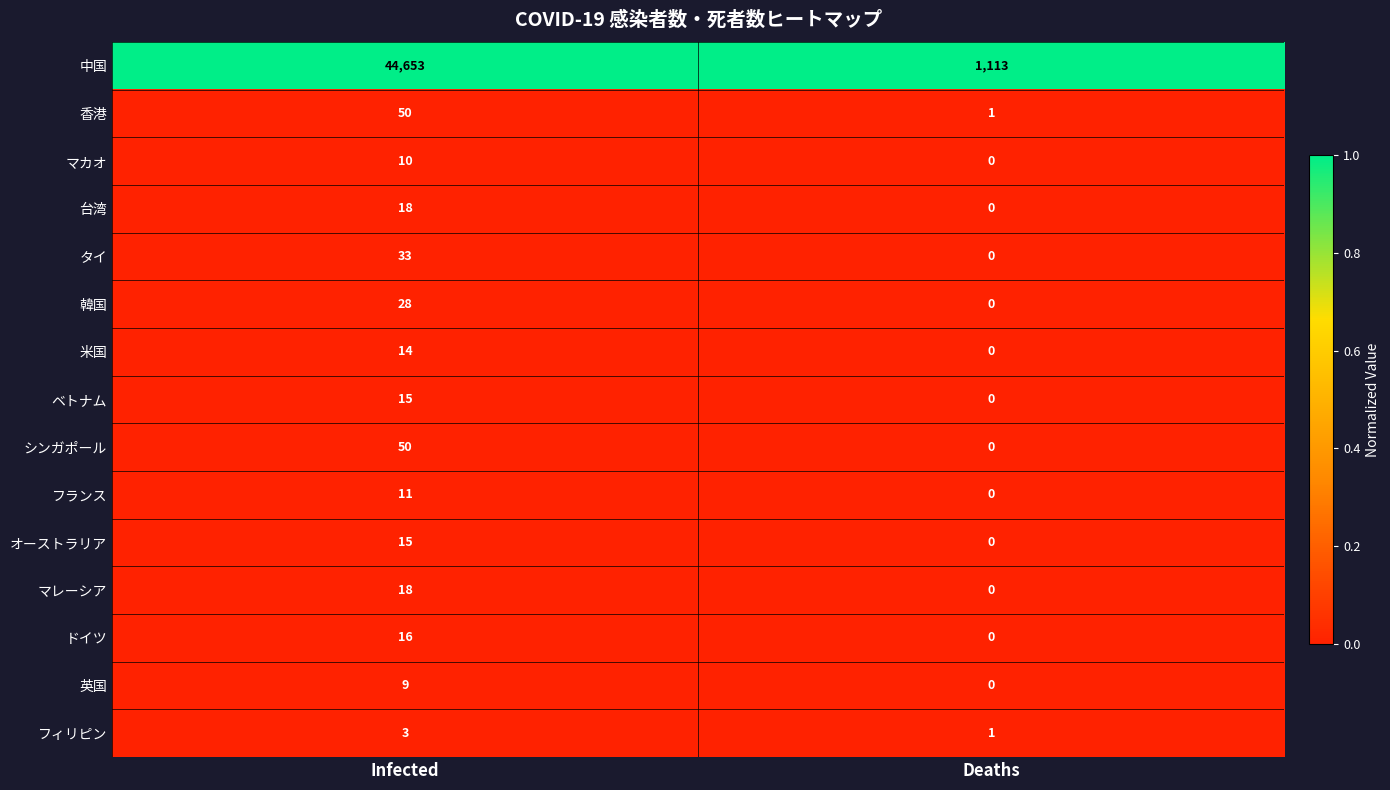

The value of オーストラリア at Deaths is -9. True or false?

False